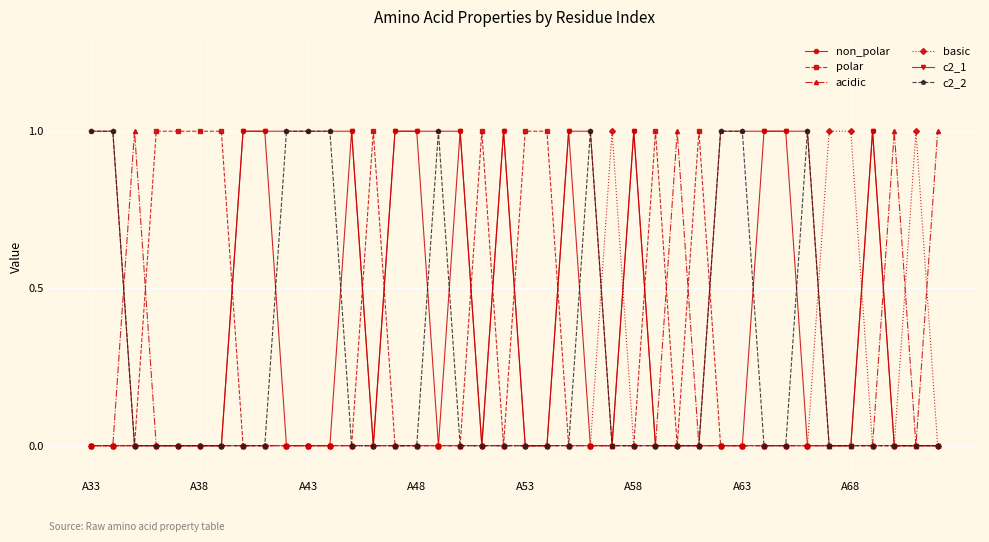

At how many categories does at least one series exceed 0?

40